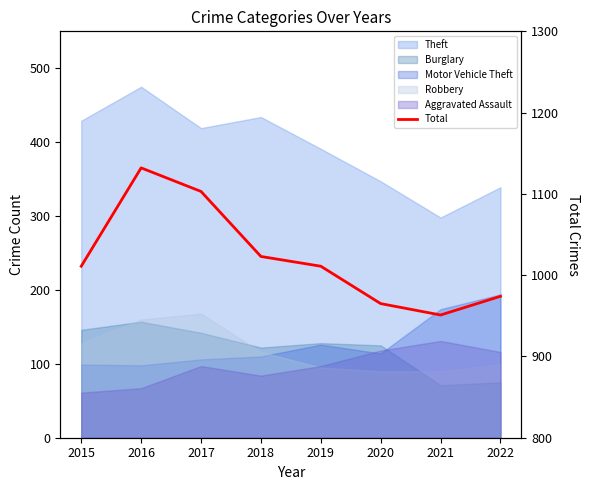

Which has a higher value, 2015 or 2022?

2015